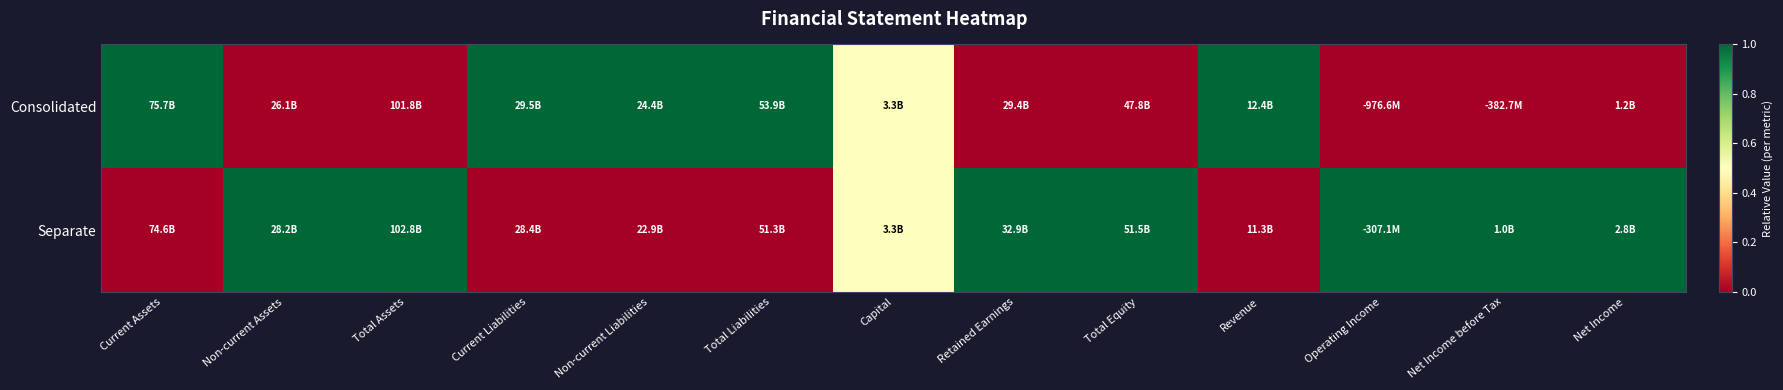

What is the greatest value displayed?

1.0